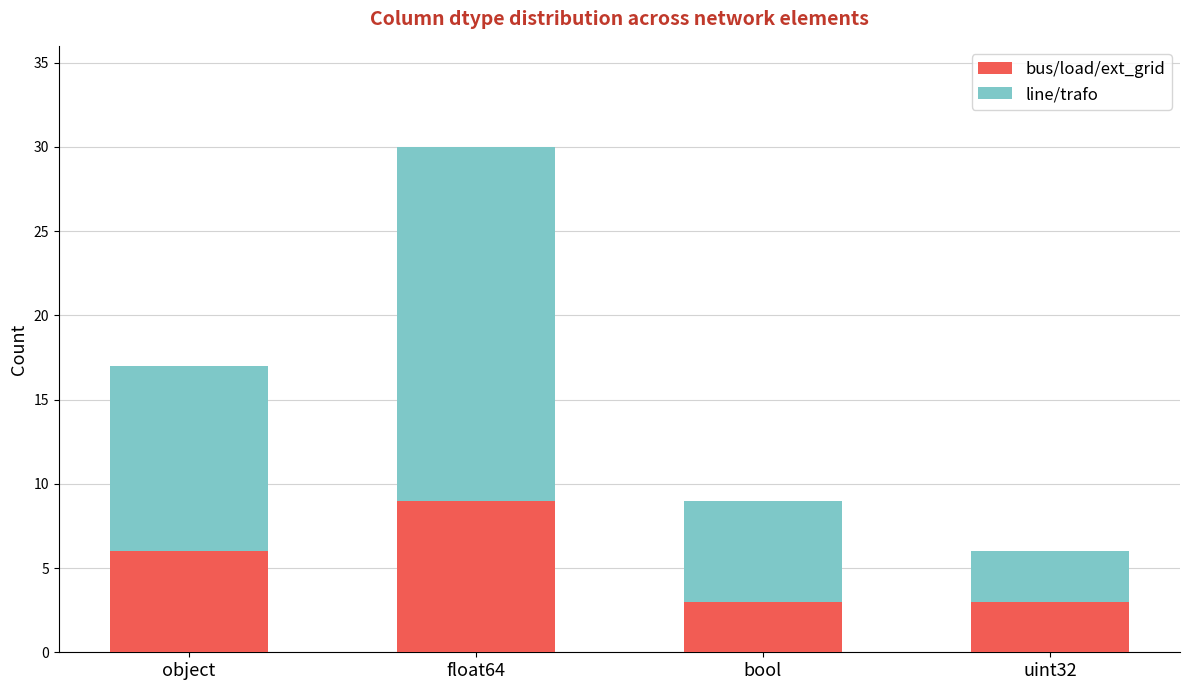

Which category has the highest value in the bus/load/ext_grid series?

float64